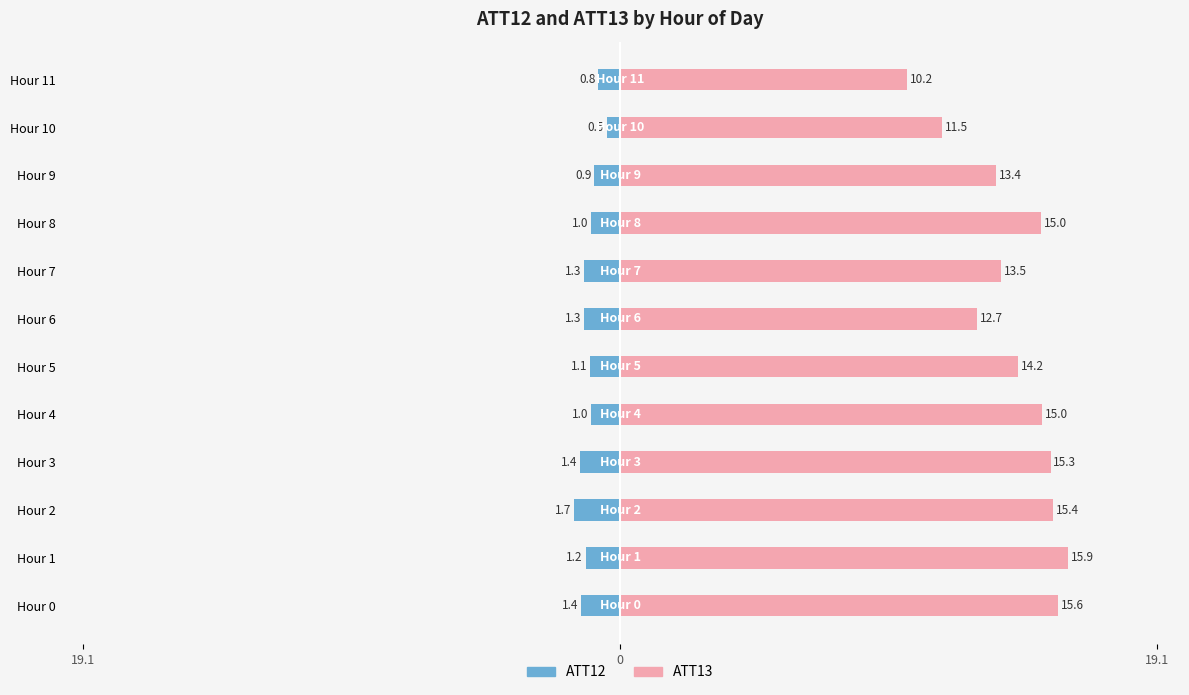

Does the chart contain any negative values?

Yes